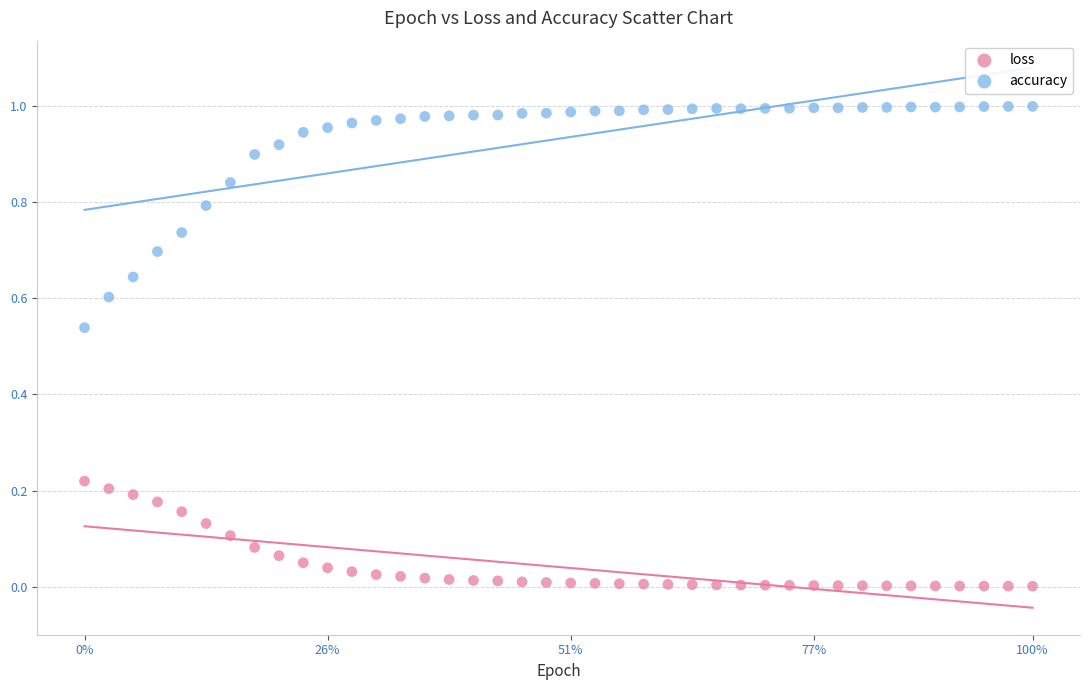

Which series contains the highest Y value?

accuracy